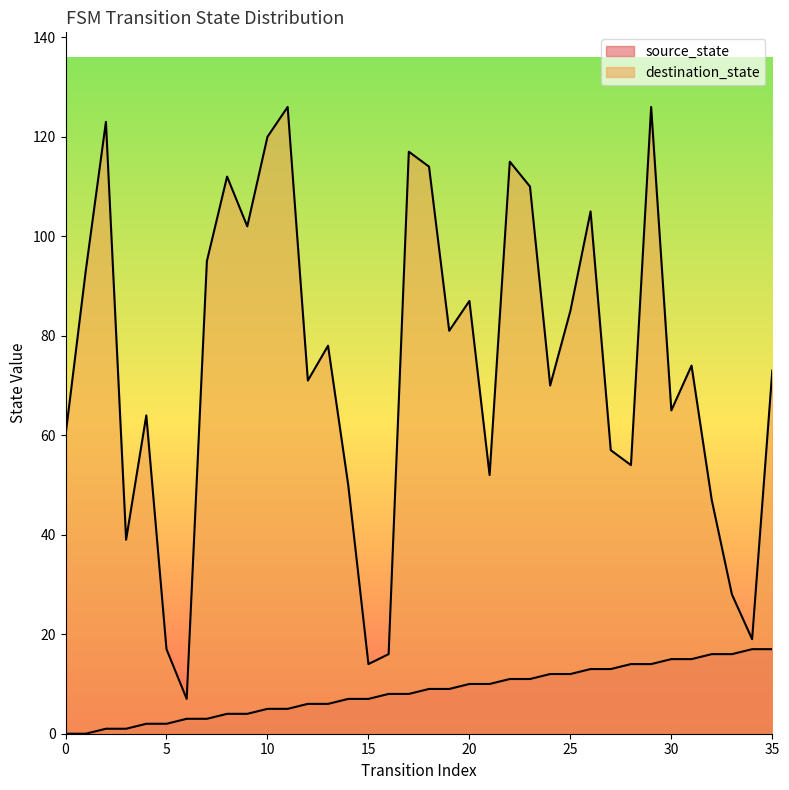

True or false: destination_state and source_state cross at least once.

False